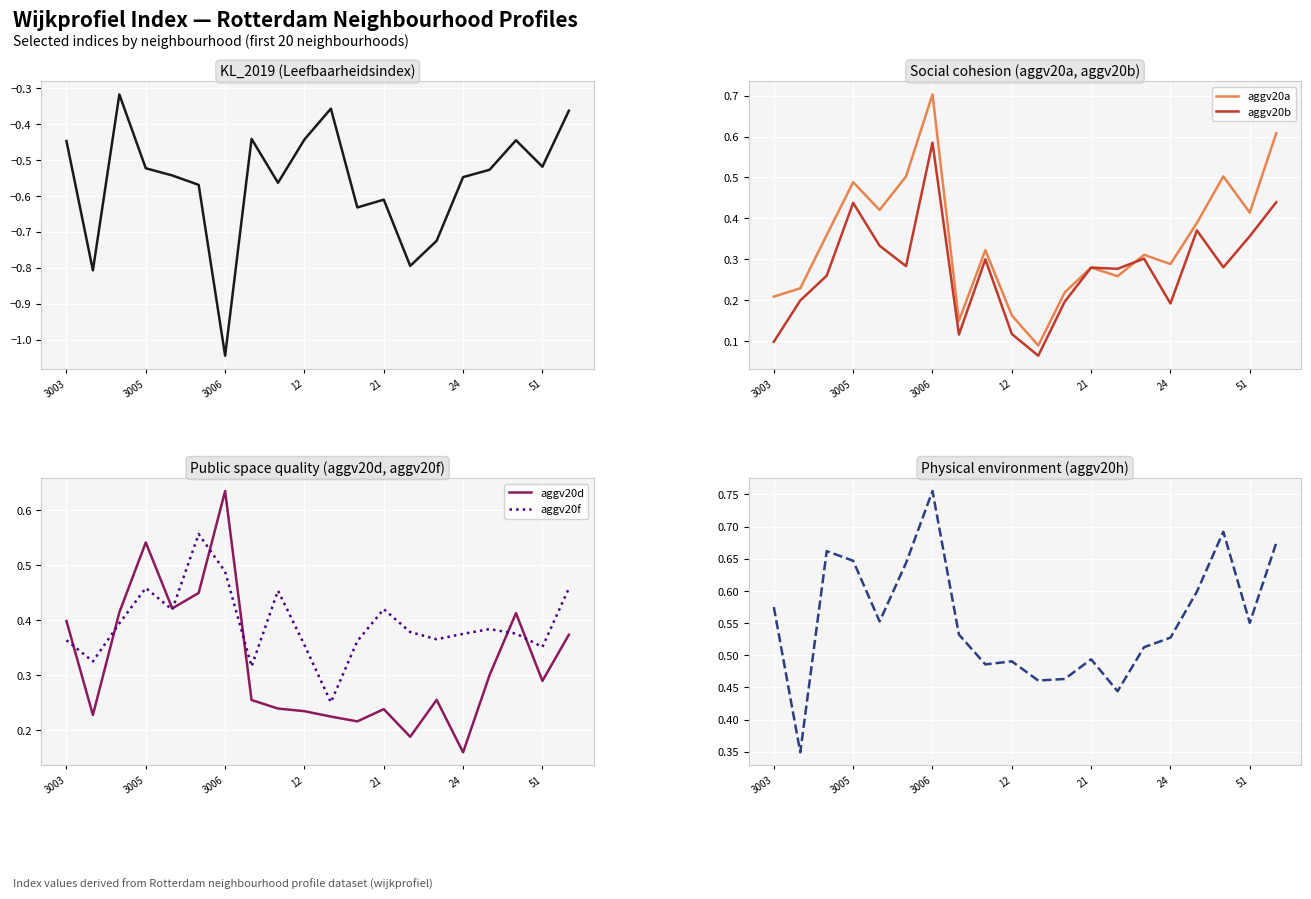

At which label does aggv20b reach its peak?

3006